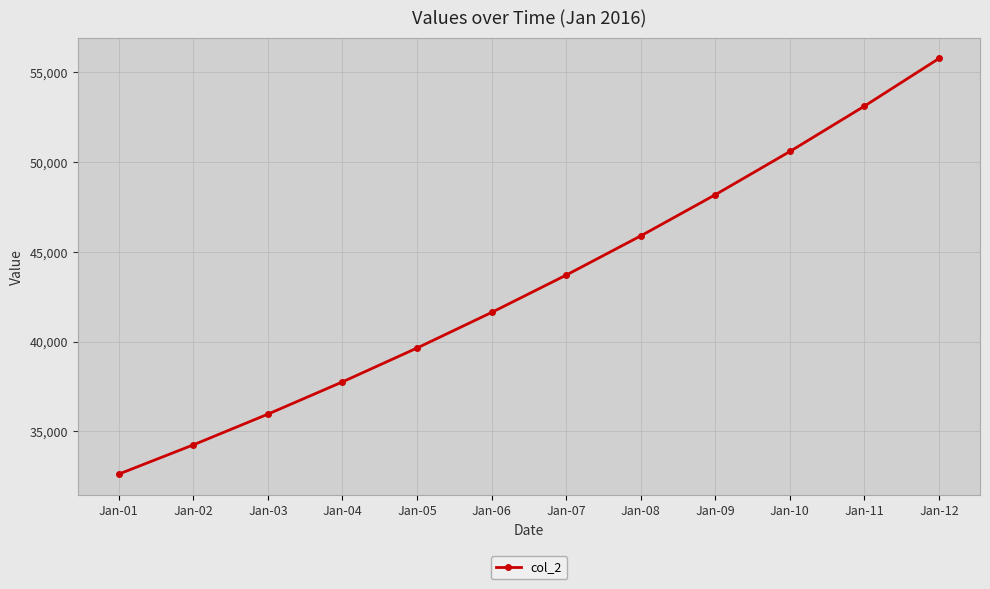

Reading left to right, transcribe all the data shown in this chart.

Jan-01=32615	Jan-02=34245	Jan-03=35957	Jan-04=37754	Jan-05=39641	Jan-06=41623	Jan-07=43704	Jan-08=45889	Jan-09=48183	Jan-10=50592	Jan-11=53121	Jan-12=55777